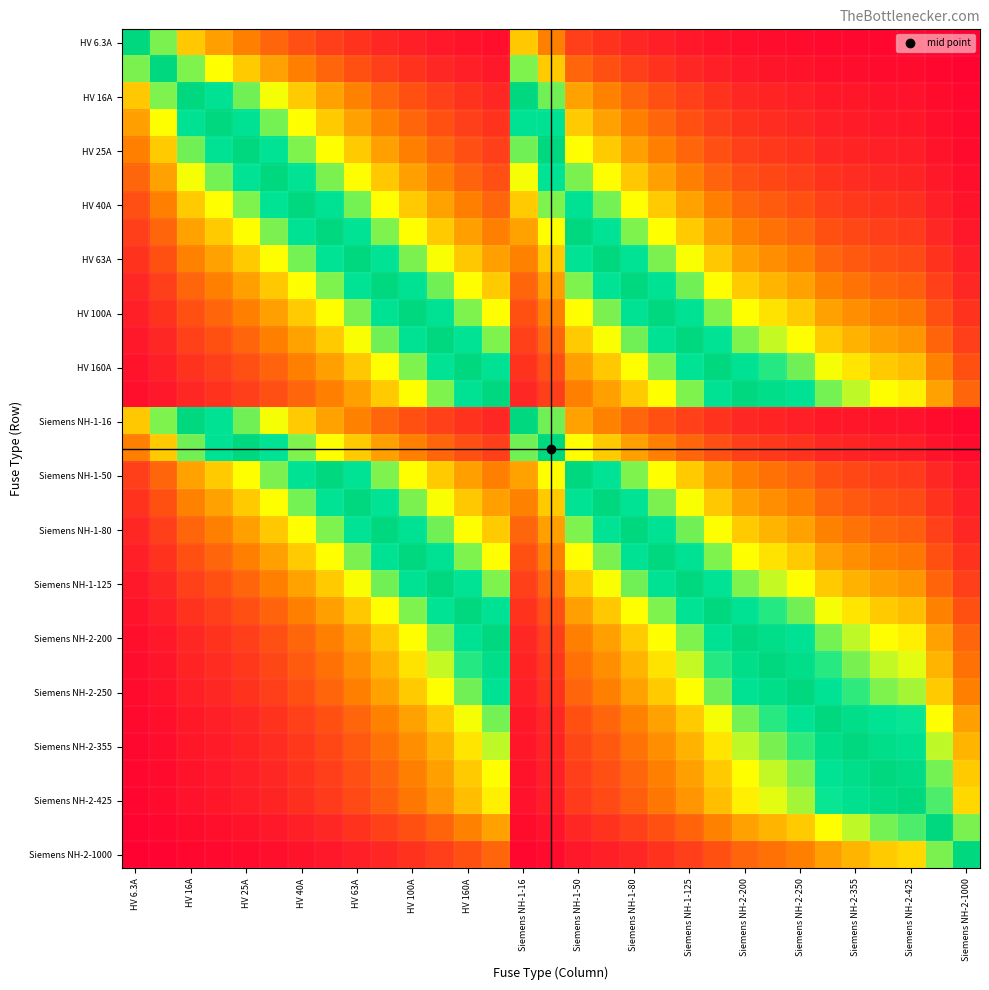

At how many categories does at least one series exceed 0?

31